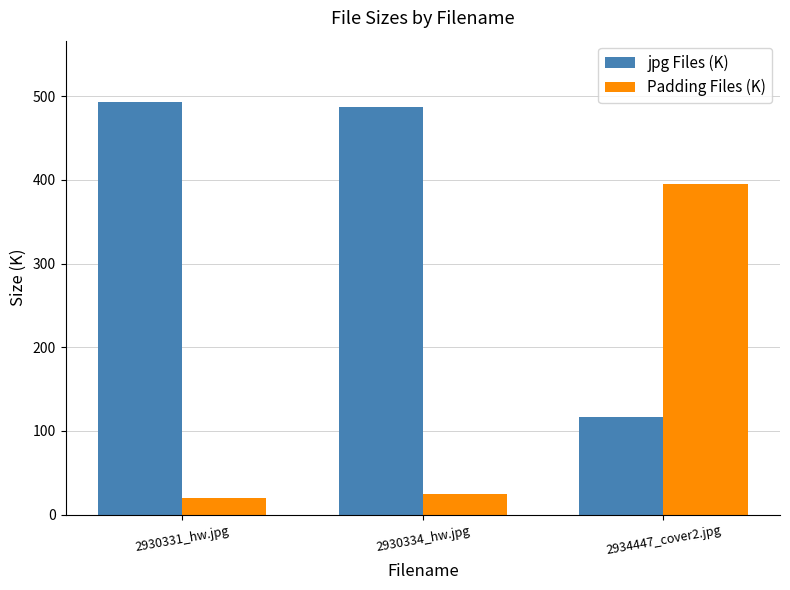

The jpg Files (K) series shows 492.5 at 2930331_hw.jpg. True or false?

True